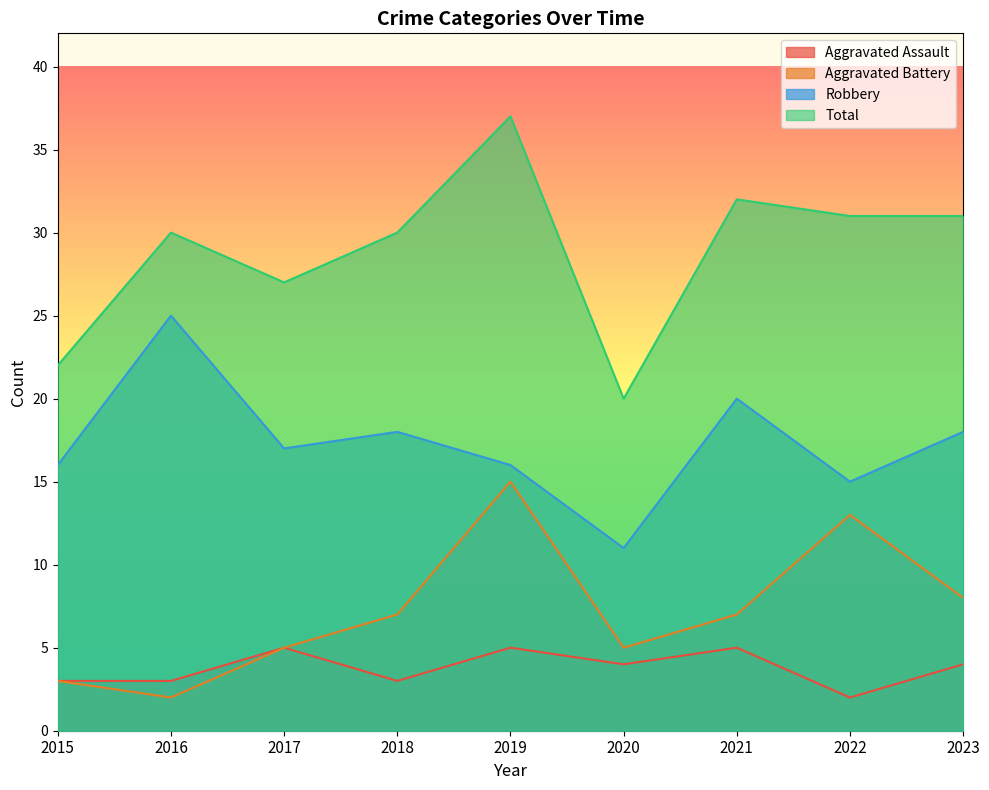

What is the sum of all Aggravated Assault values?

34